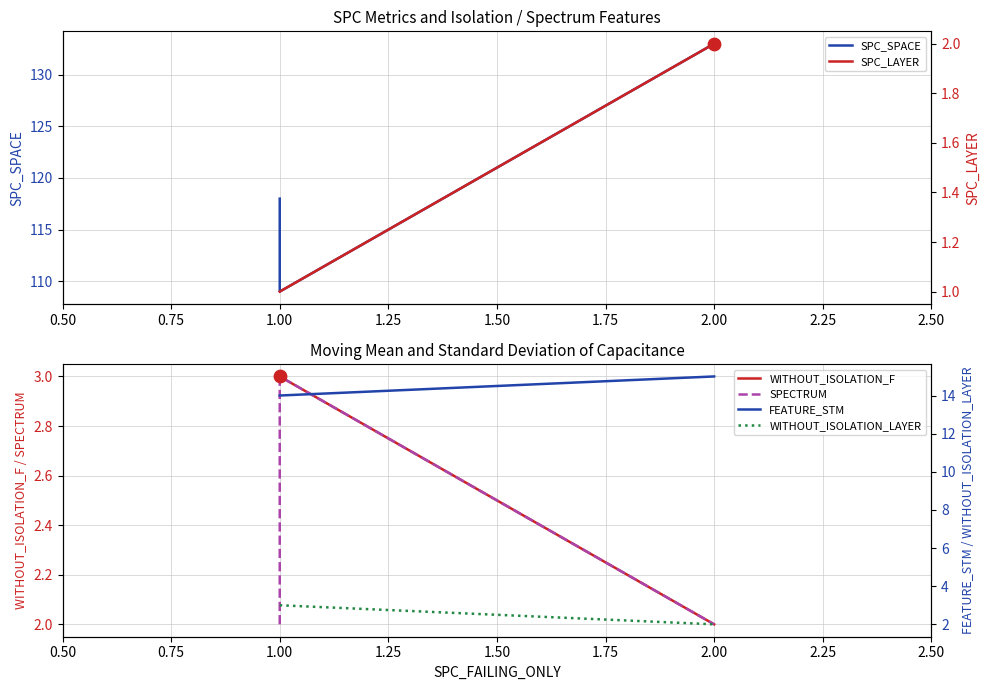

At which category is the sum across all series the highest?

2.00